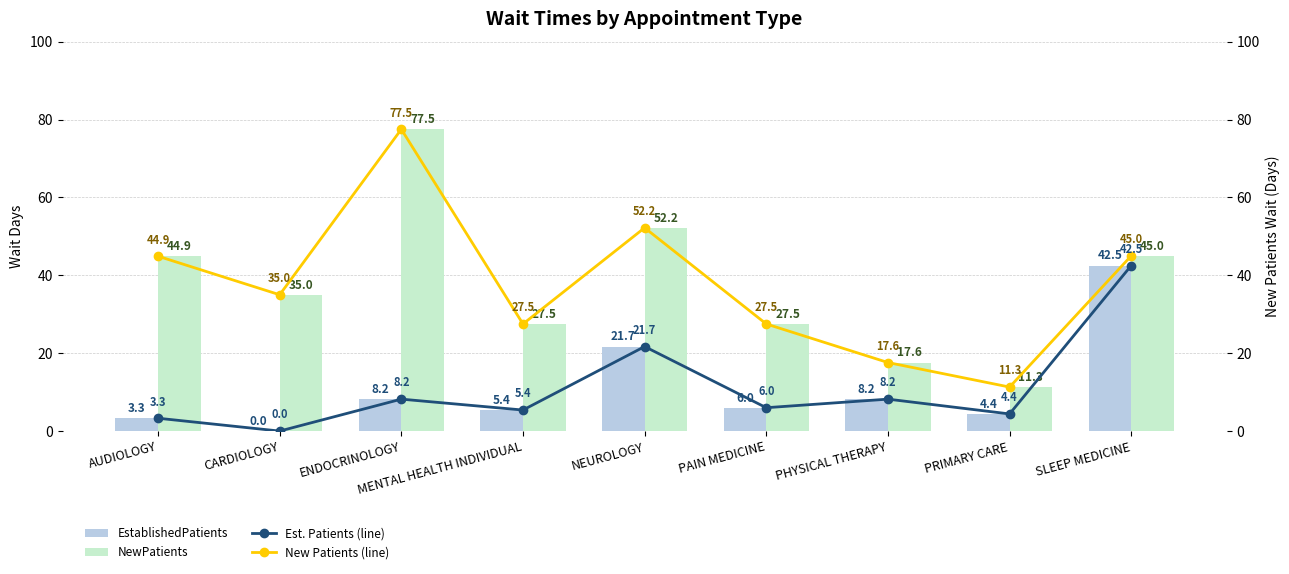

Does the chart contain any negative values?

No